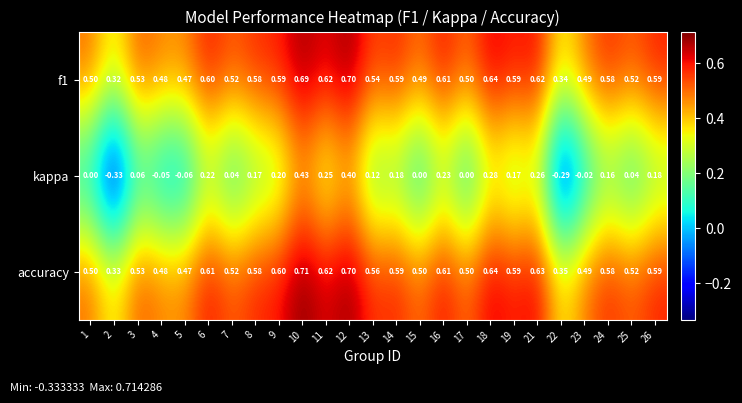

Which series changed the most between 22 and 23?

kappa